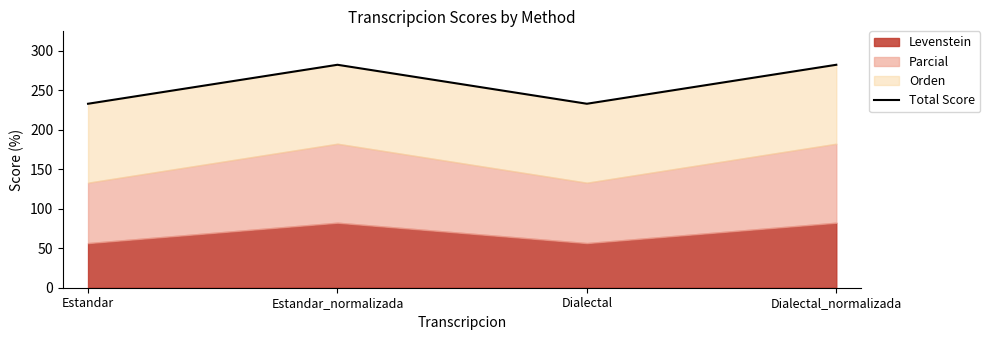

Read the value at Estandar.

233.0